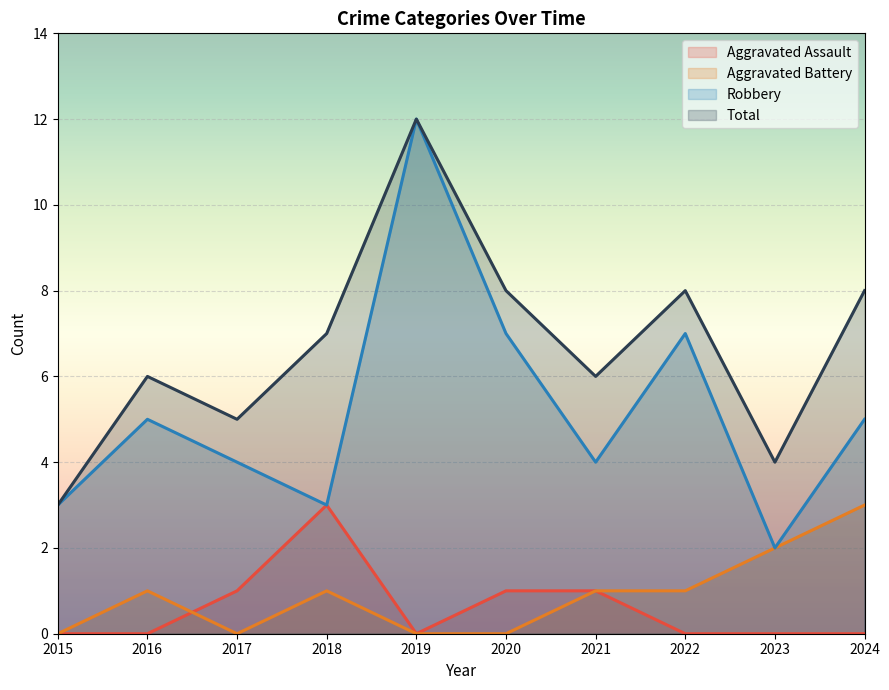

How many distinct data groups are displayed?

4